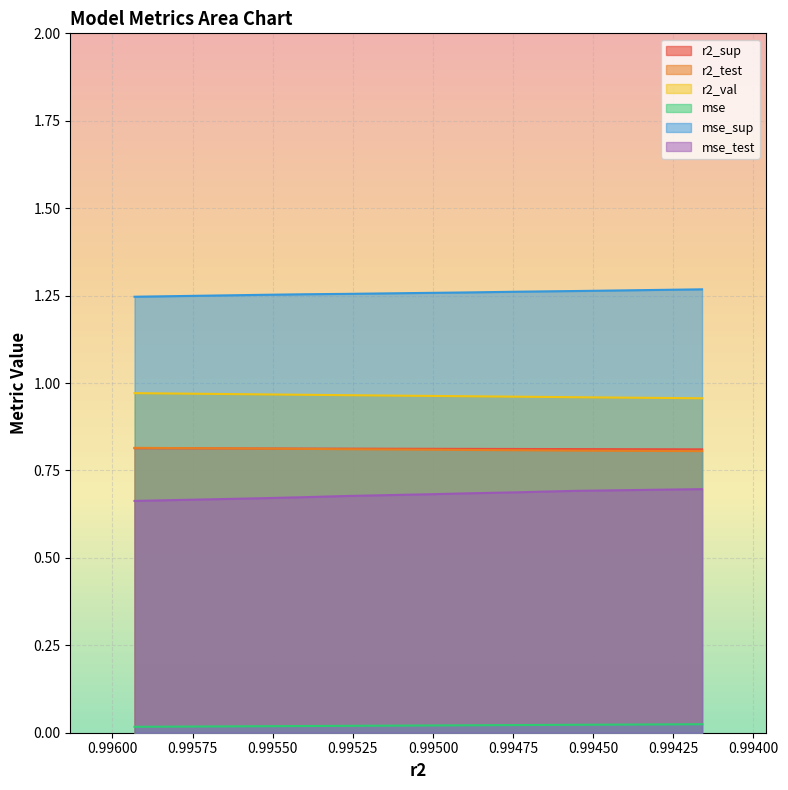

At which label is r2_sup closest to 0?

model_5_3_9